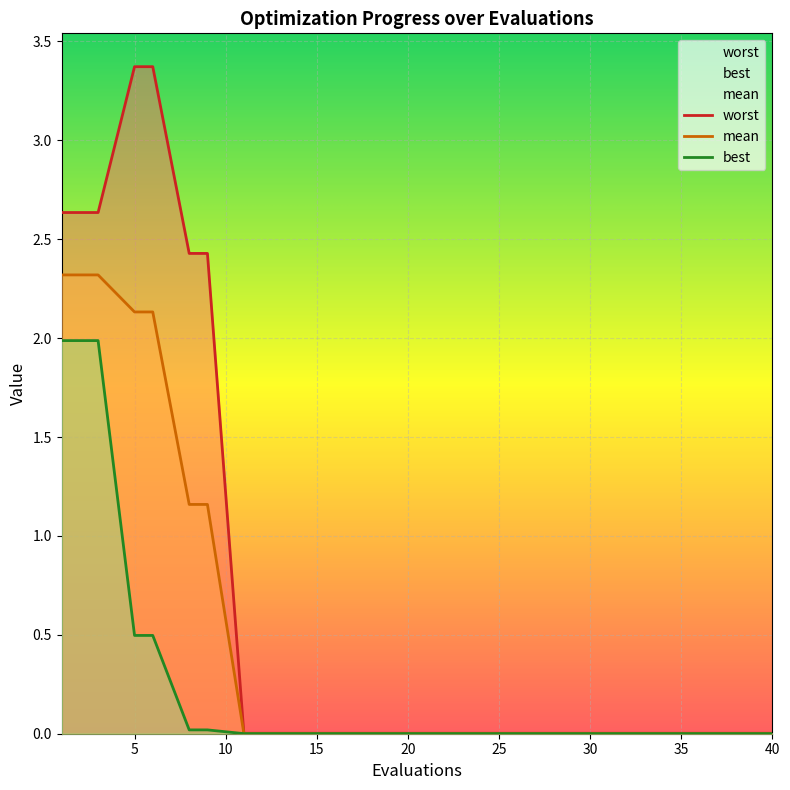

True or false: worst and best cross at least once.

False